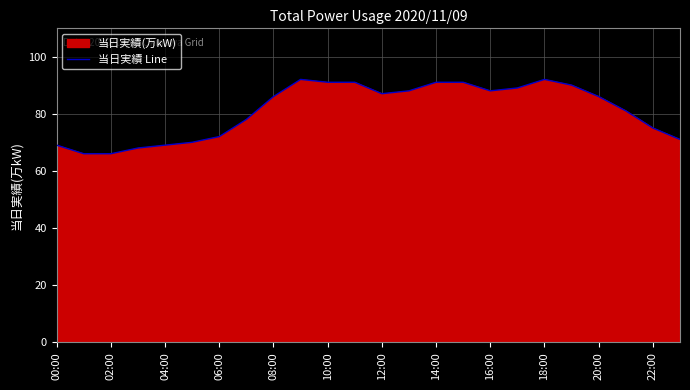

What is the change in value from 16:00 to 18:00?

+4